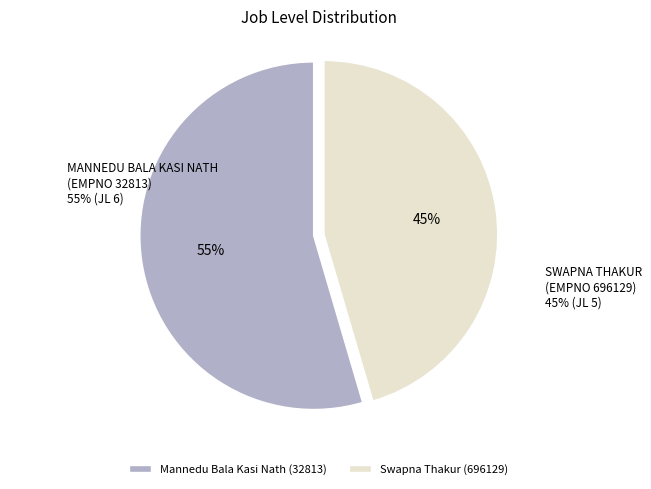

Is it true that Swapna Thakur (696129) is 37% of the pie?

False